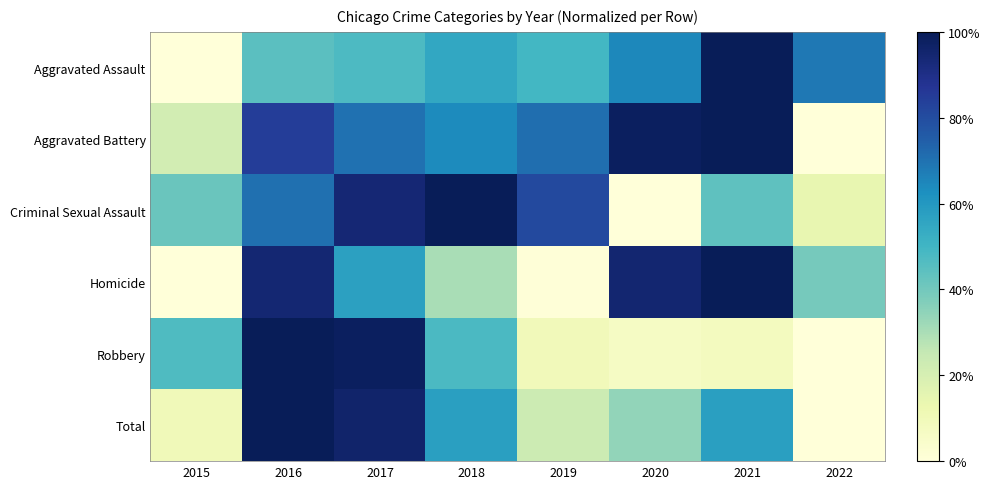

Rank the series by their maximum value, from highest to lowest.

Total, Robbery, Aggravated Assault, Aggravated Battery, Criminal Sexual Assault, Homicide